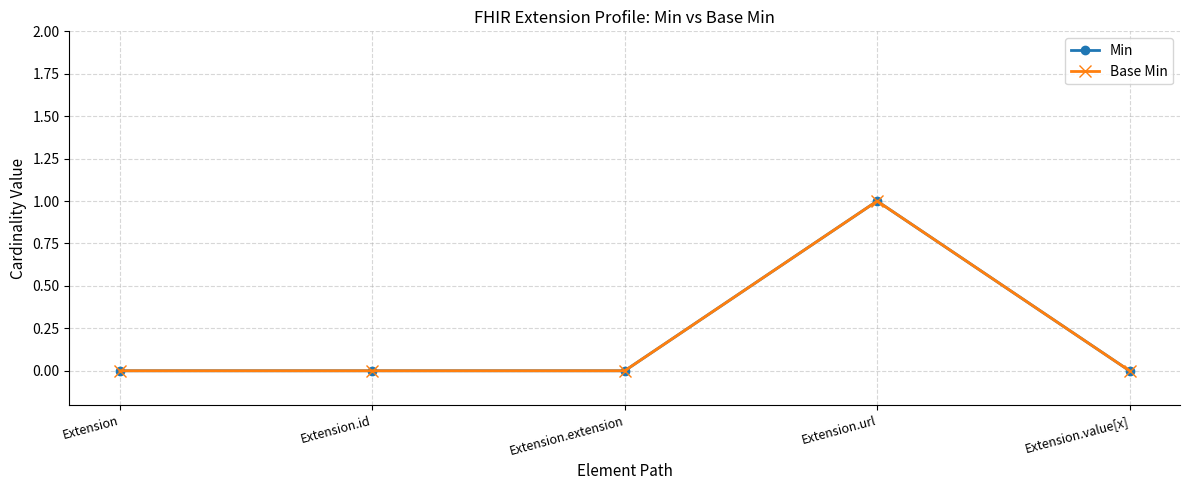

Is this an area chart (filled region under the line)?

No